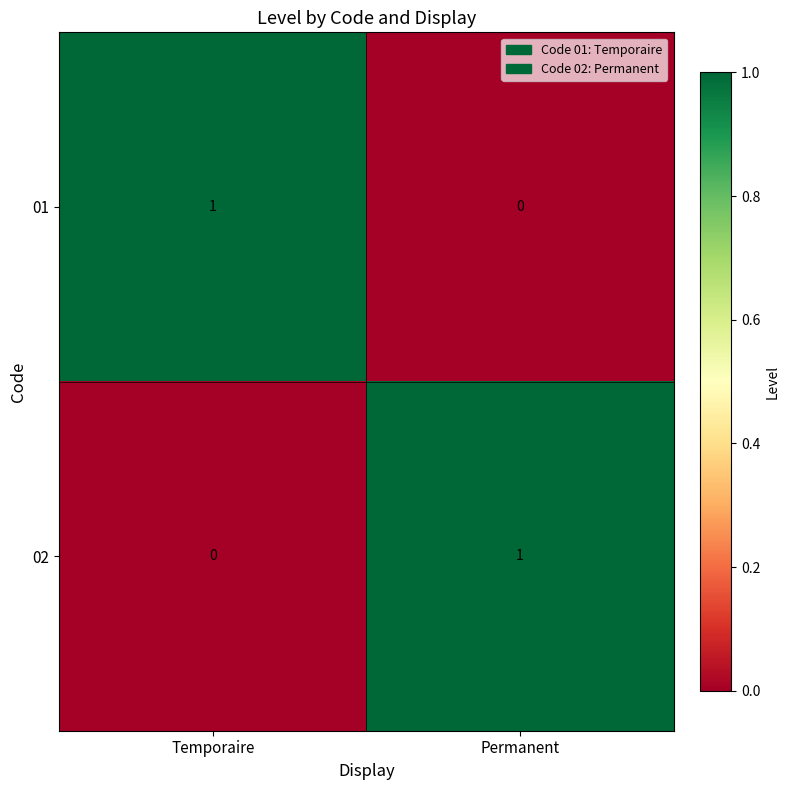

Reading left to right, extract all data points from this chart.

01: Temporaire=1	Permanent=0
02: Temporaire=0	Permanent=1